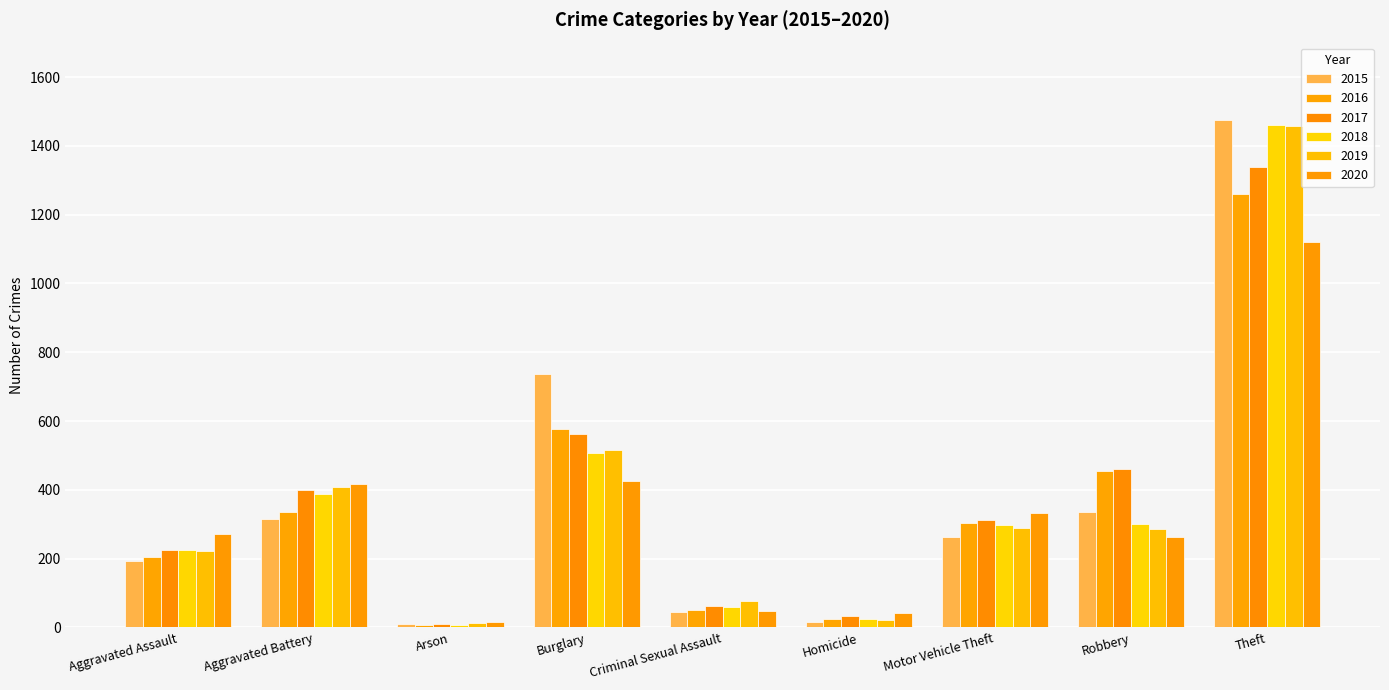

Read the 2017 value at Motor Vehicle Theft.

312